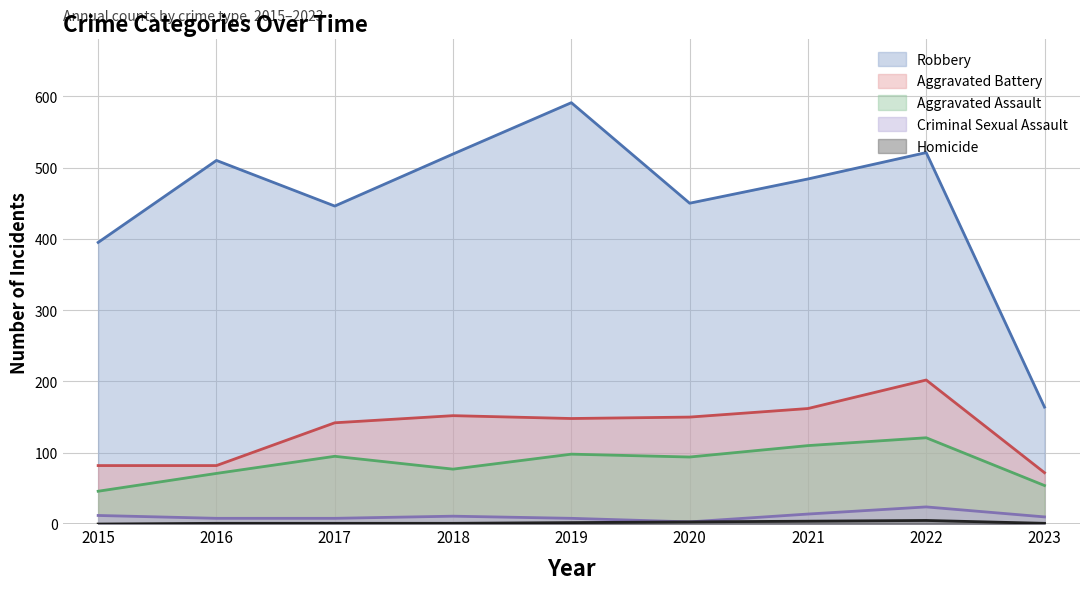

At how many categories does at least one series exceed 138?

9